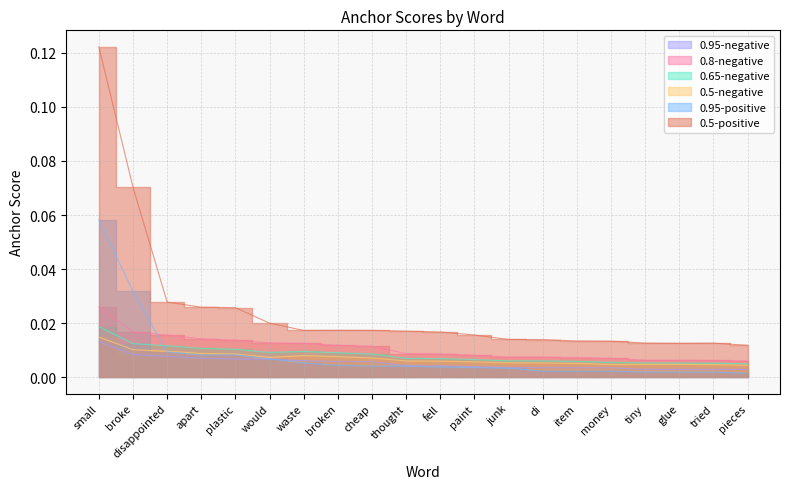

The value of 0.5-negative at cheap is 0.0. True or false?

False